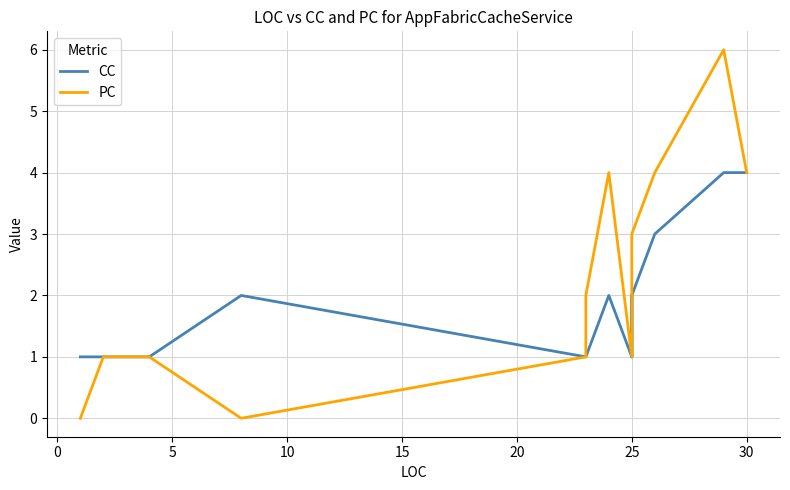

After their last crossing, which series has the higher values: CC or PC?

PC